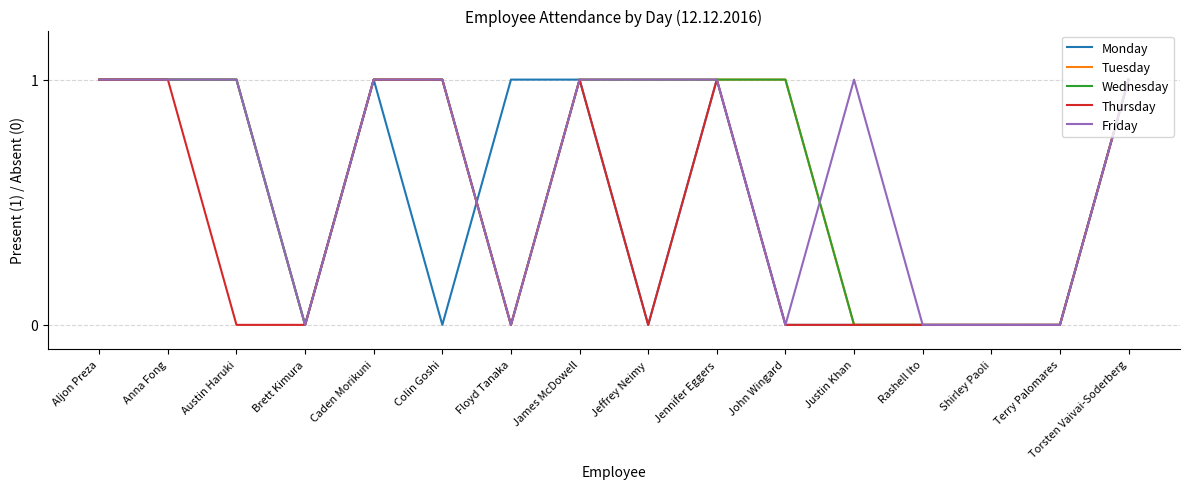

Is this an area chart (filled region under the line)?

No